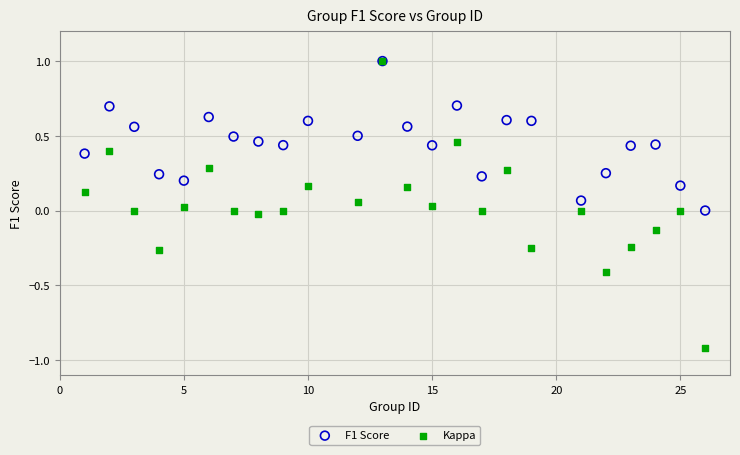

Which series has the widest spread of Y values?

Kappa